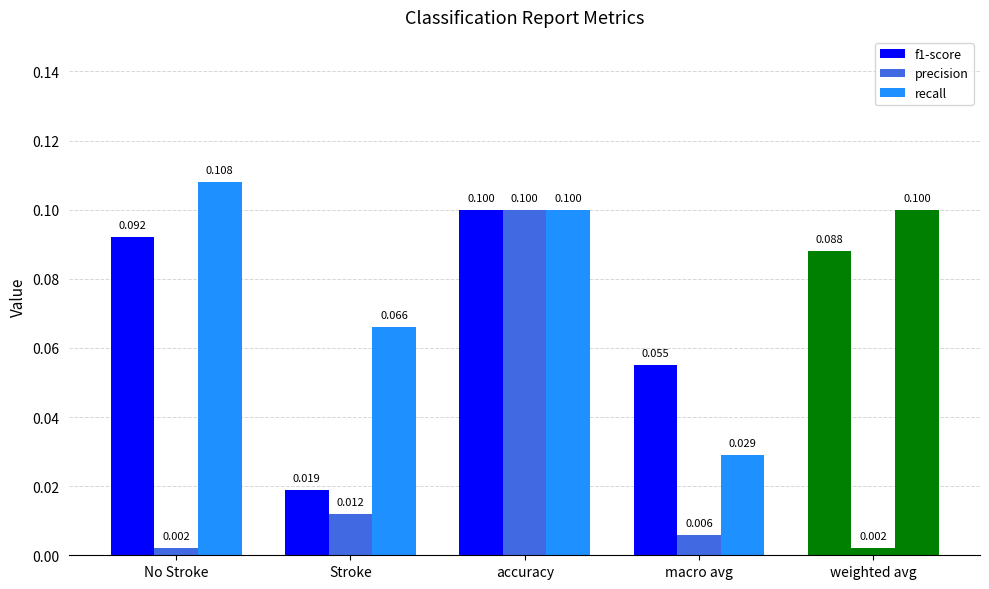

The value of recall at Stroke is 0.1. True or false?

True